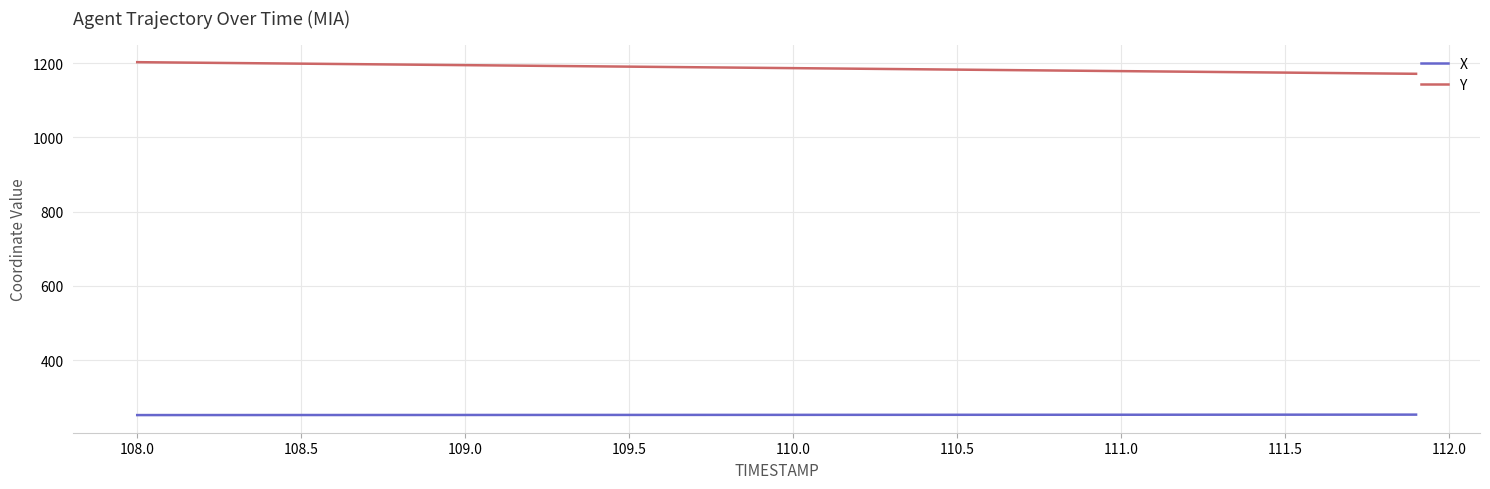

What is the maximum value shown in the chart?

1203.0